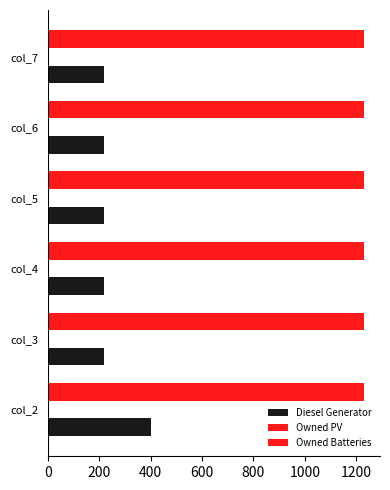

Reading left to right, list all the values displayed in this chart.

Diesel Generator: 0=400.0	200=217.0	400=217.0	600=217.0	800=217.0	1000=217.0
Owned PV: 0=0.2	200=0.2	400=0.2	600=0.2	800=0.2	1000=0.2
Owned Batteries: 0=0.2	200=0.2	400=0.2	600=0.2	800=0.2	1000=0.2